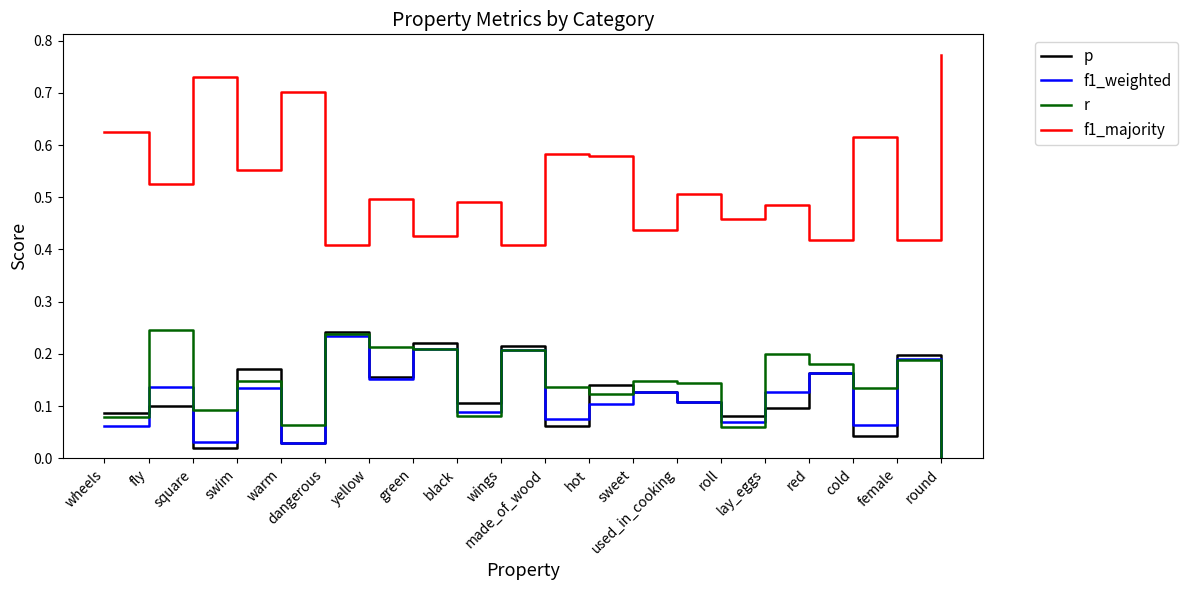

Which series has the largest total across all categories?

f1_majority